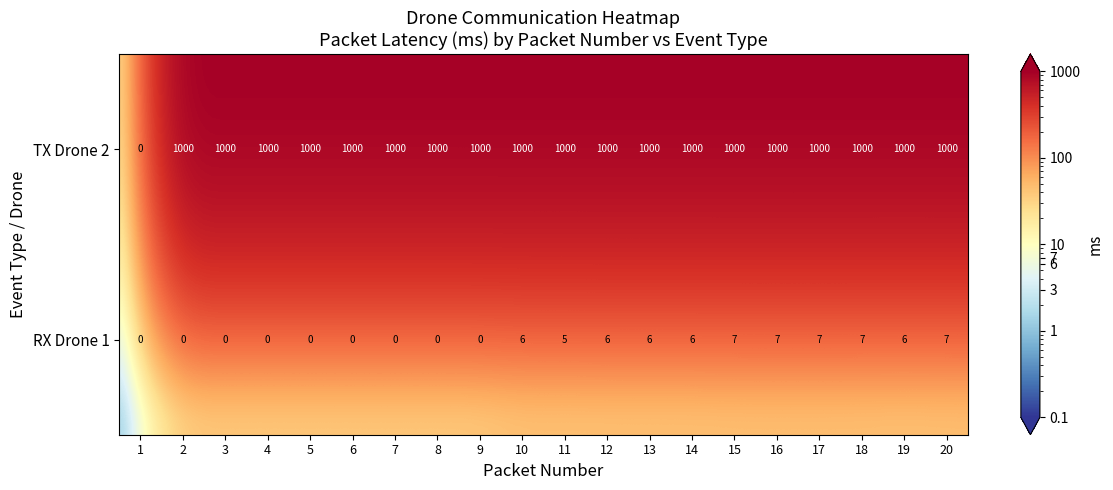

What is the spread (max minus min) of values at 4?

1000